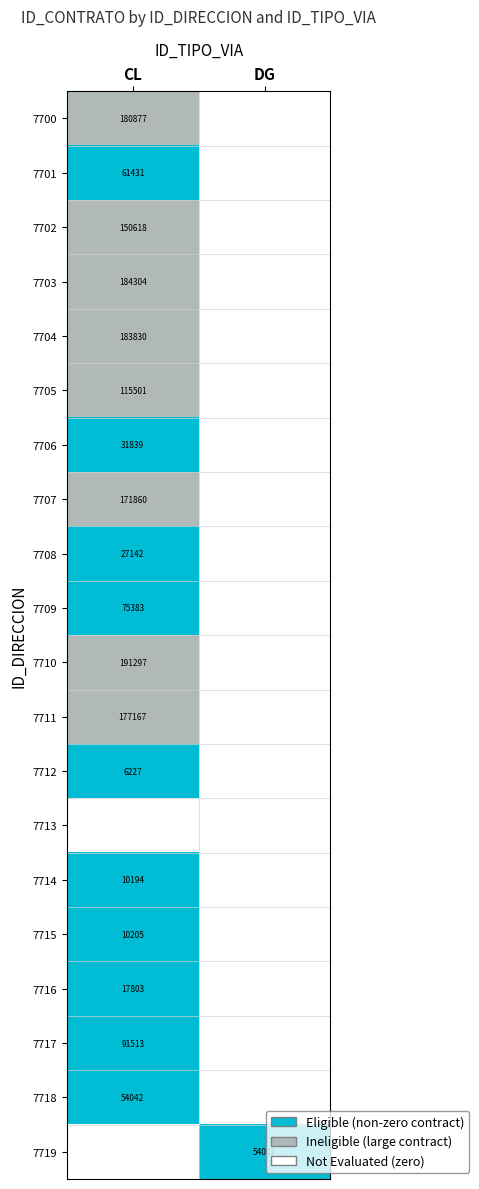

The 7706 series shows 31839 at CL. True or false?

True